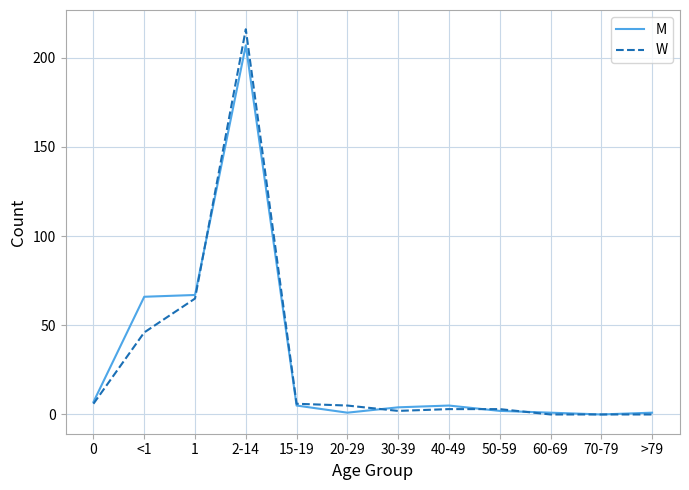

How many lines are shown in the chart?

2